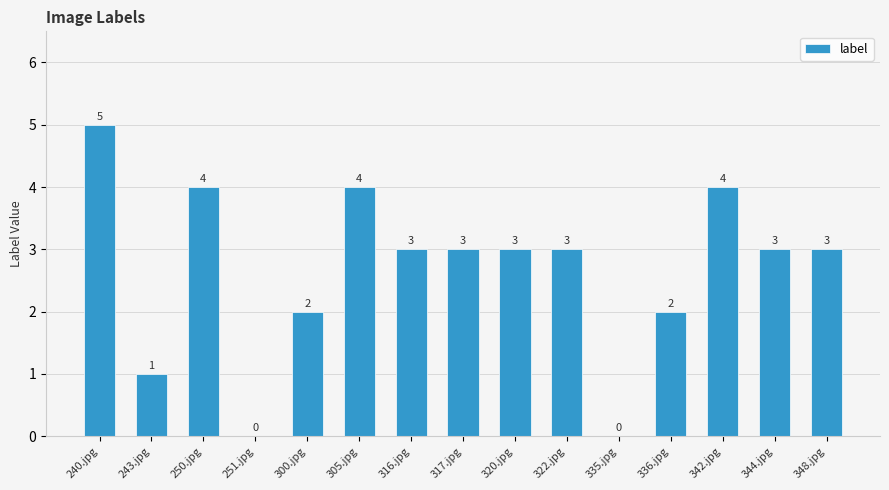

How many categories are shown in the chart?

15